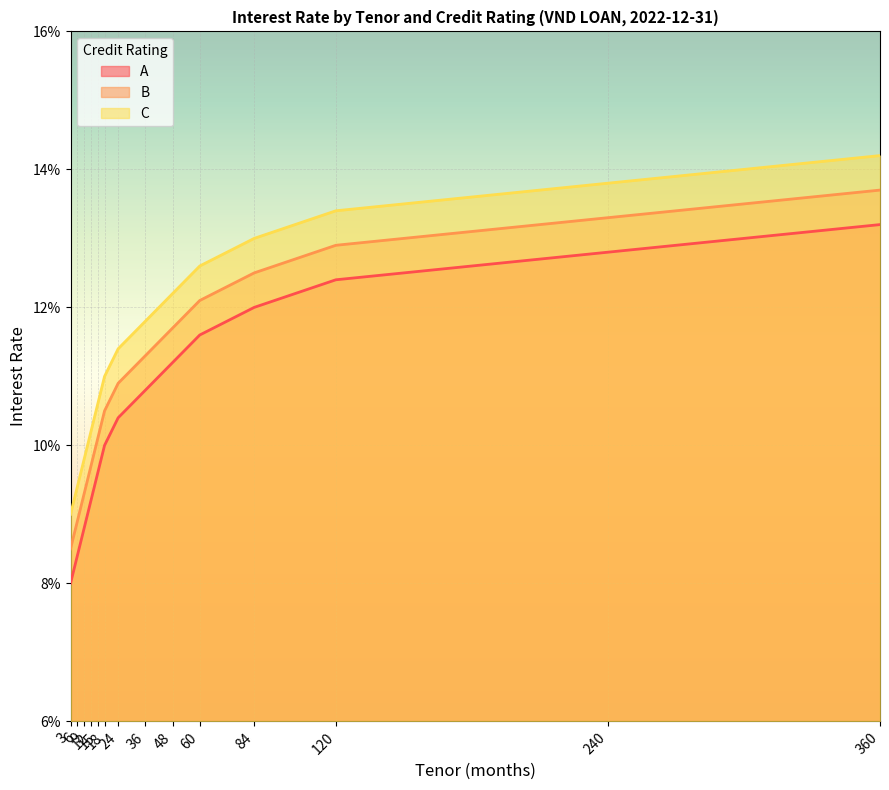

Between 48 and 240, which is larger?

240